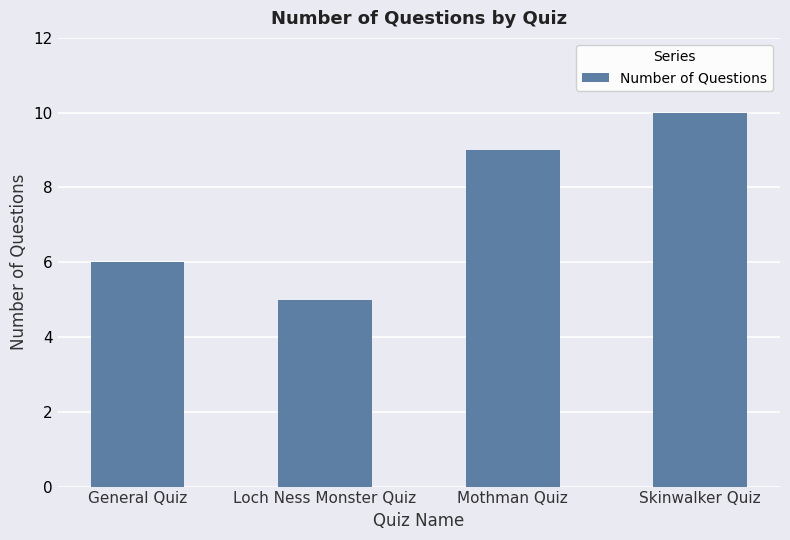

Which label corresponds to the largest value in the chart?

Skinwalker Quiz